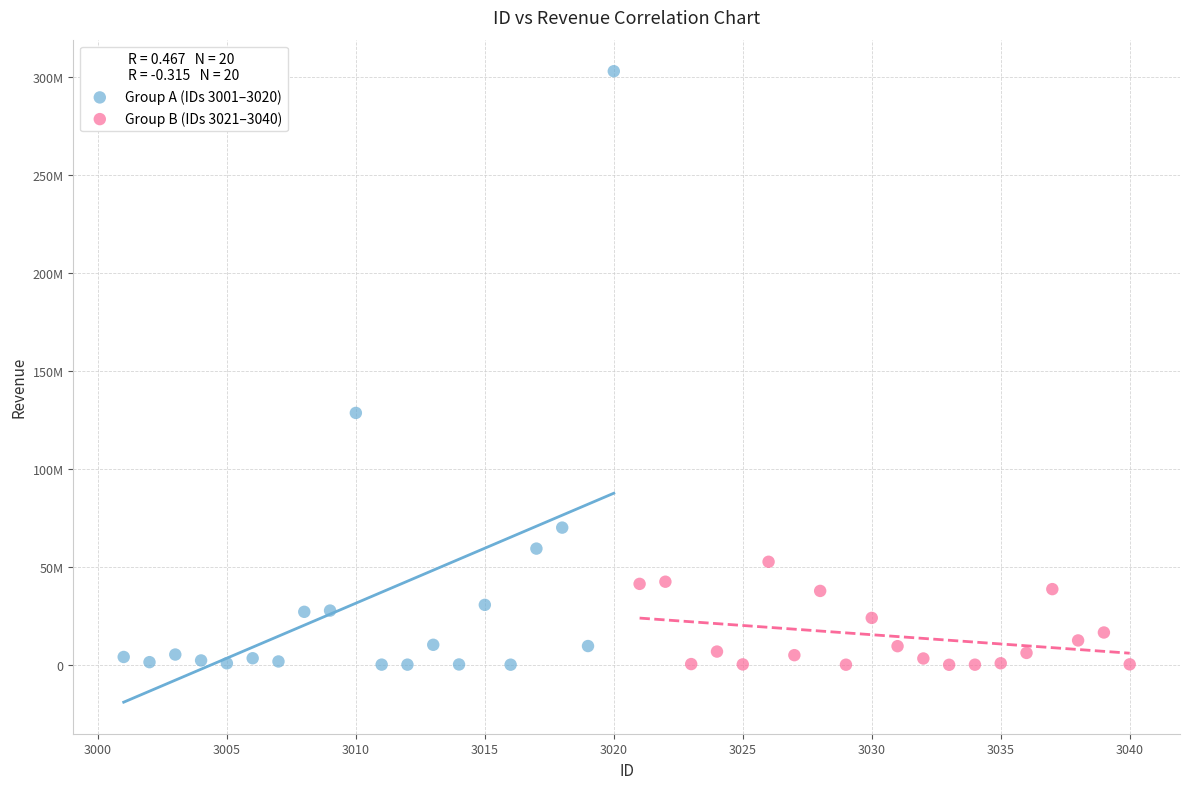

Which series has the largest Y range (max minus min)?

Group A (IDs 3001–3020)